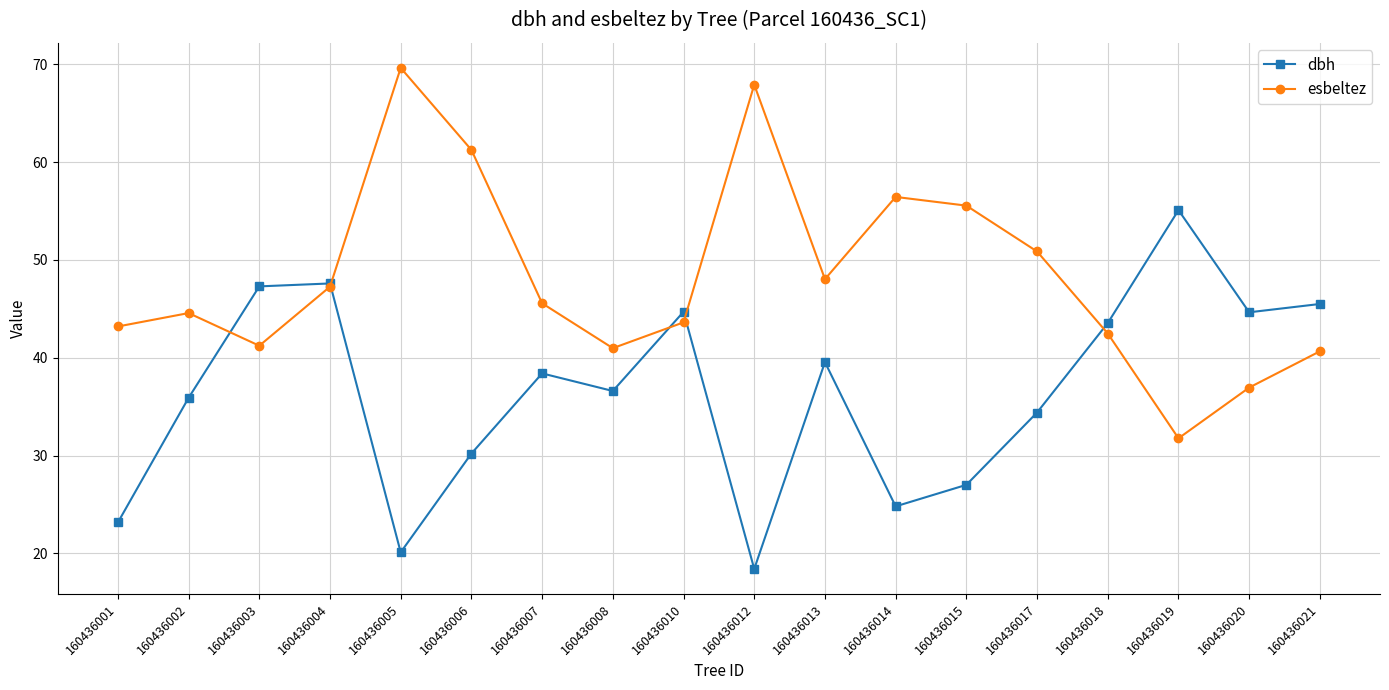

The value of esbeltez at 160436010 is 22.4. True or false?

False